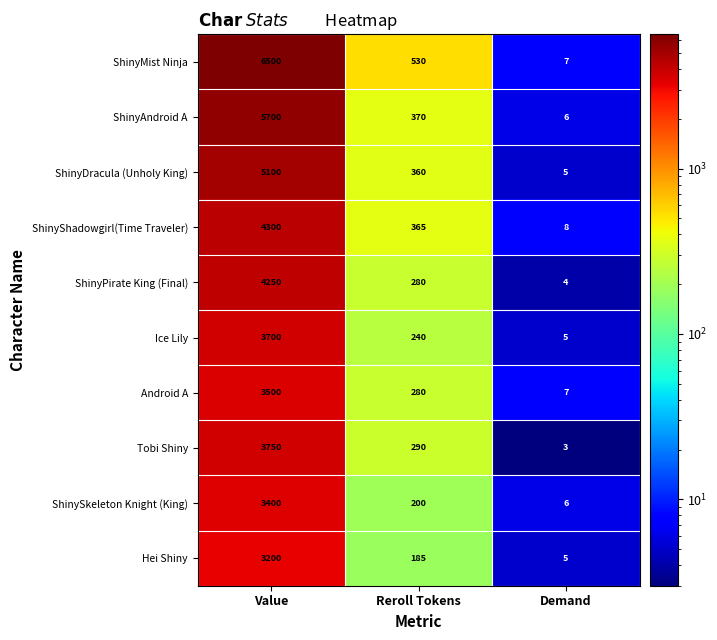

How many categories are shown in the chart?

3